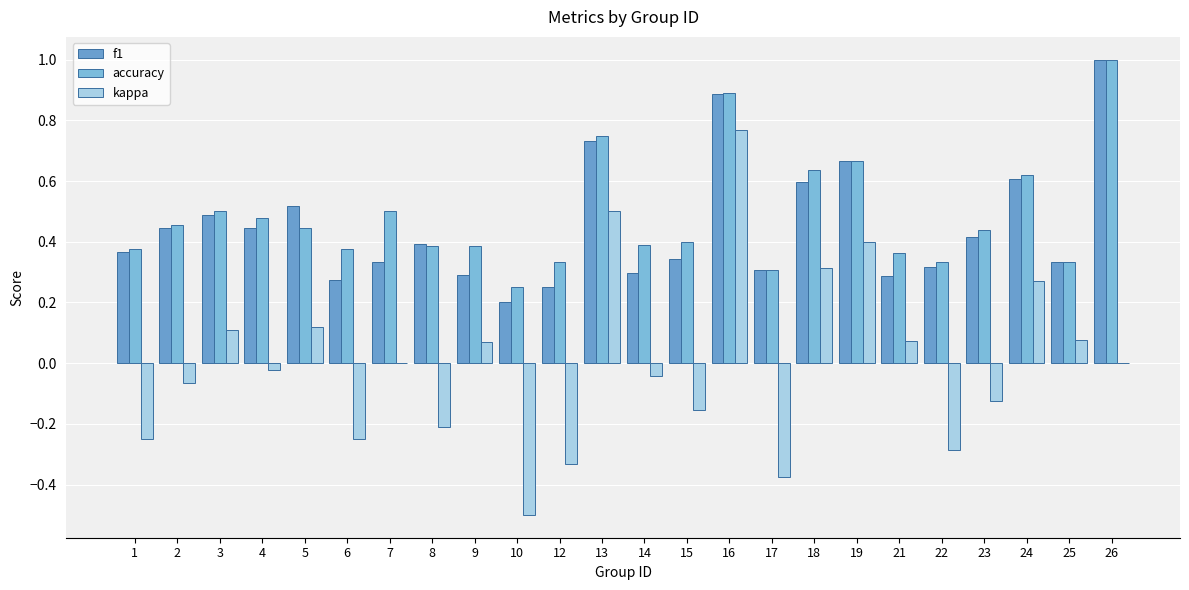

Where is f1 nearest to the value 0?

10